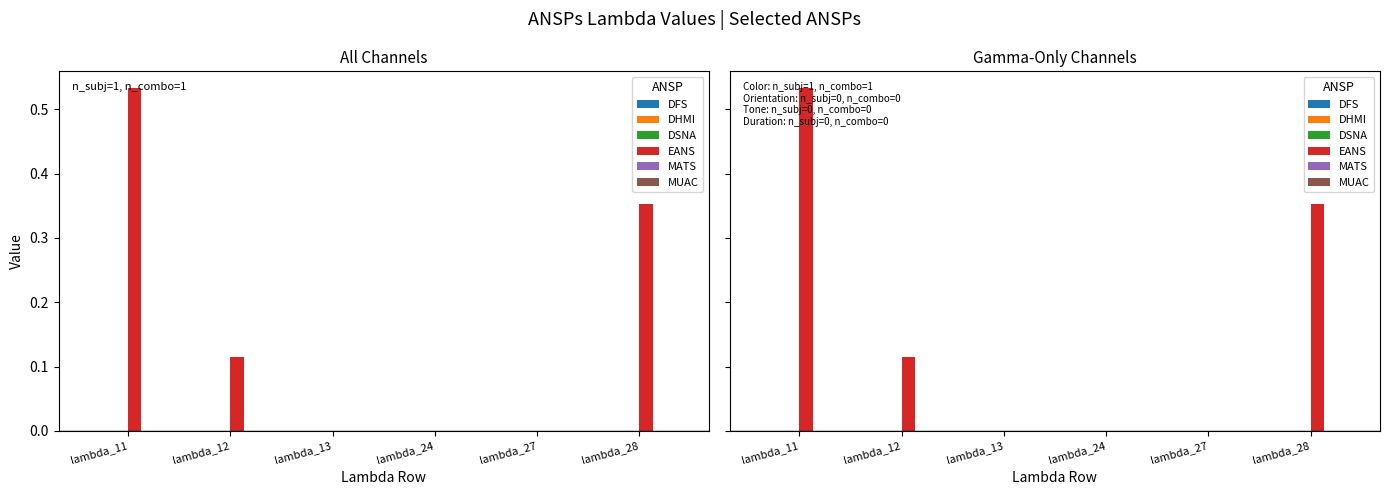

Rank the series at lambda_28 from lowest to highest value.

DFS, DHMI, DSNA, MATS, MUAC, EANS